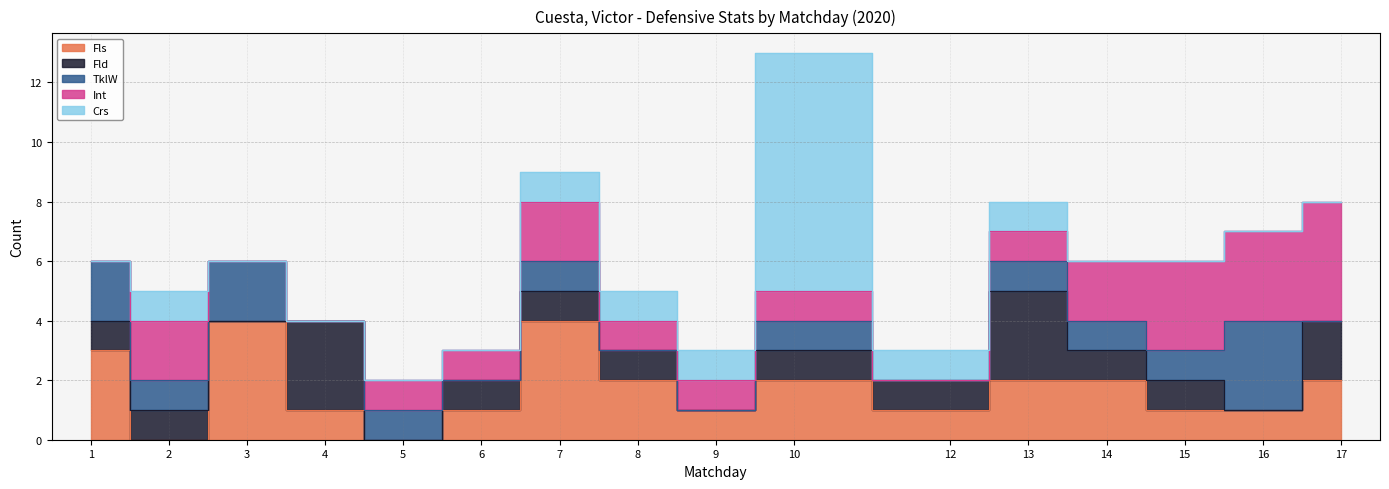

What is the difference between the highest and lowest values at 5?

1